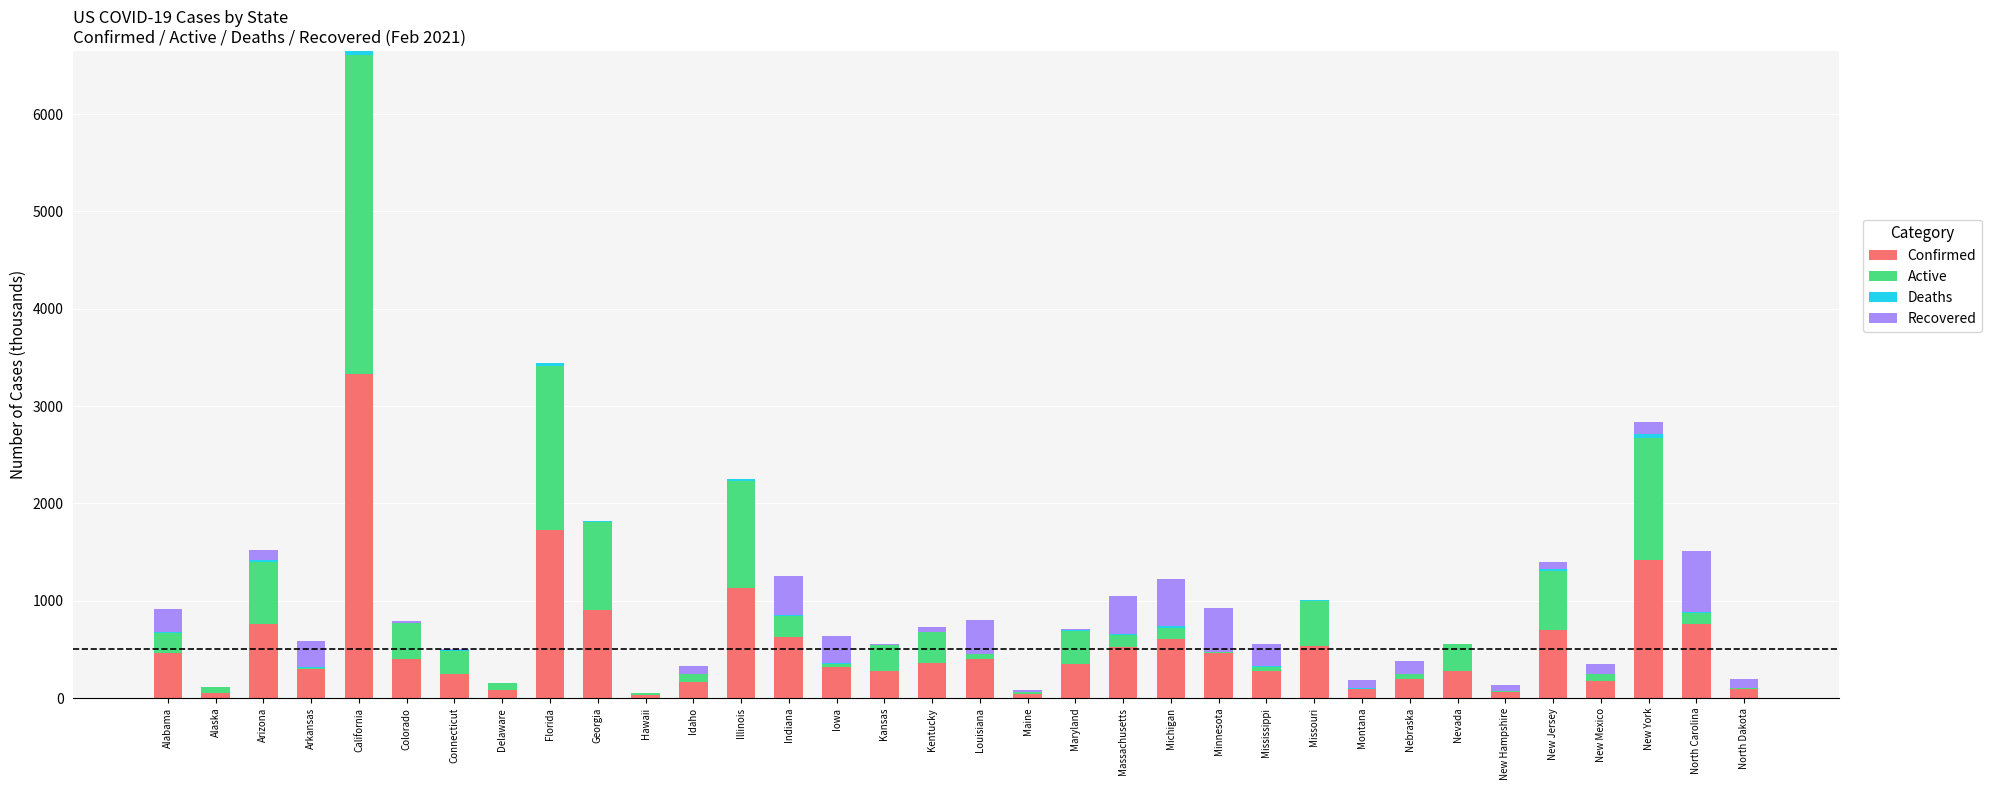

At which category is the sum across all series the highest?

California